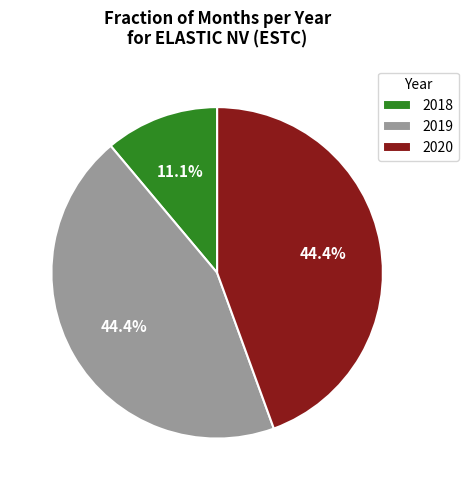

What is the smallest slice in the pie chart?

2018